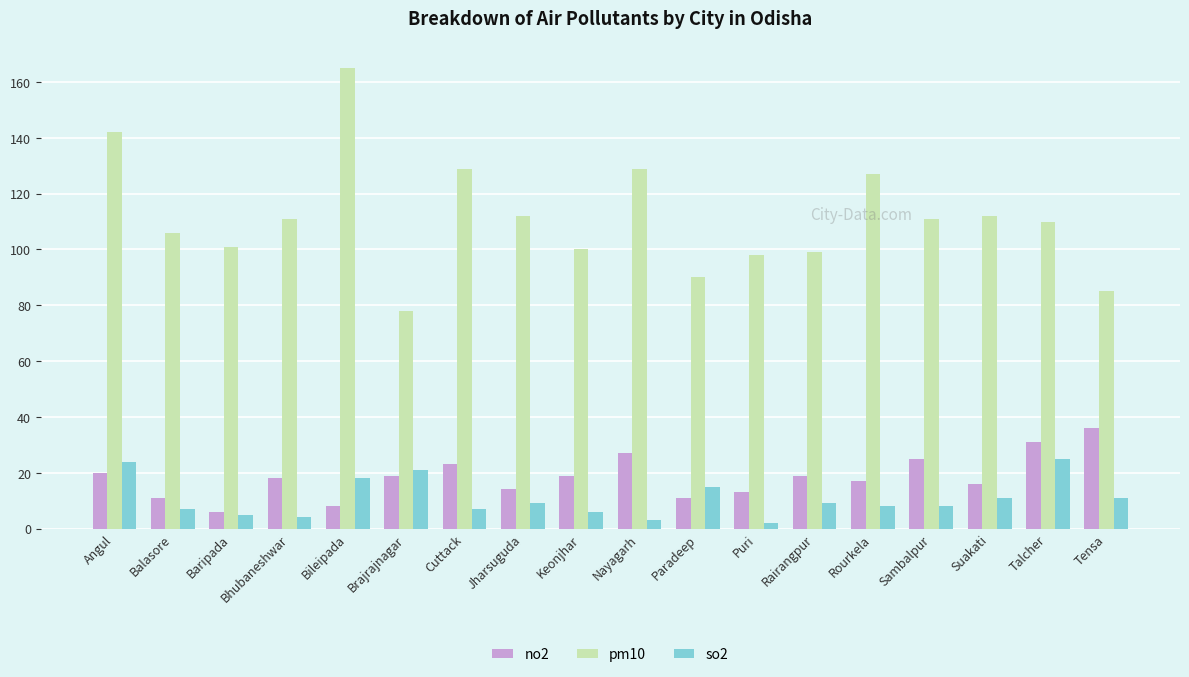

Which series has the largest total across all categories?

pm10